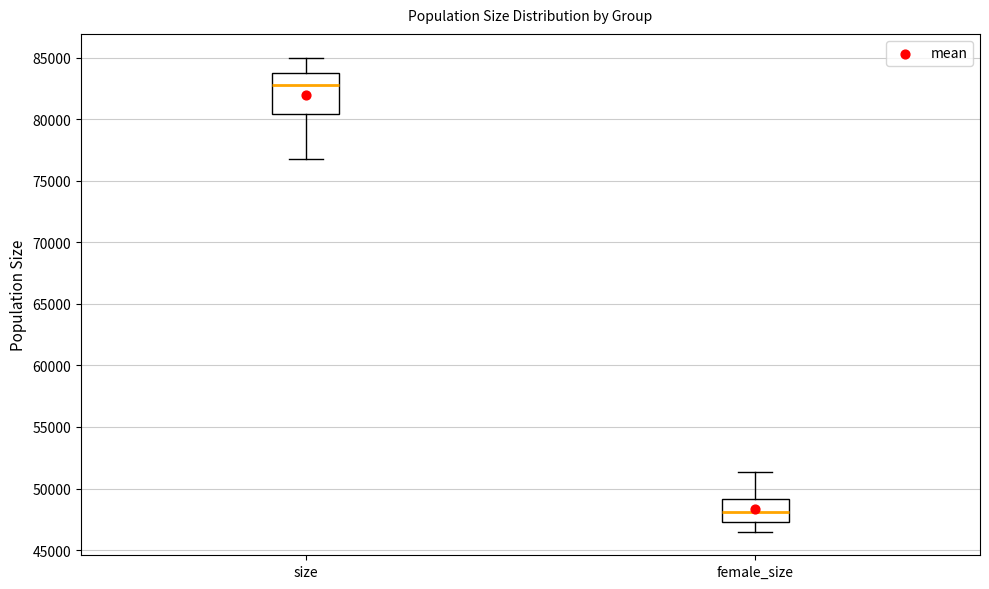

Which box is the tallest, from its lower edge to its upper edge?

size